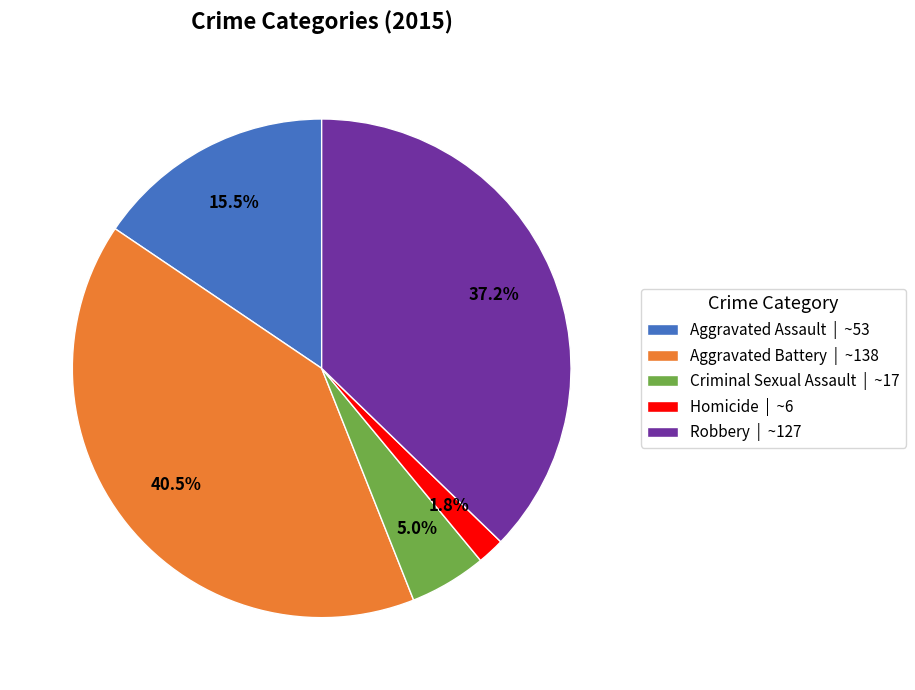

Approximately how many times larger is the value at Homicide compared to Criminal Sexual Assault?

0.4